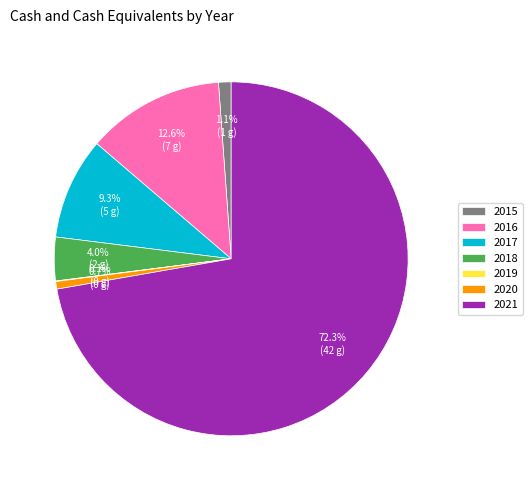

Is it true that 2017 is 9% of the pie?

True